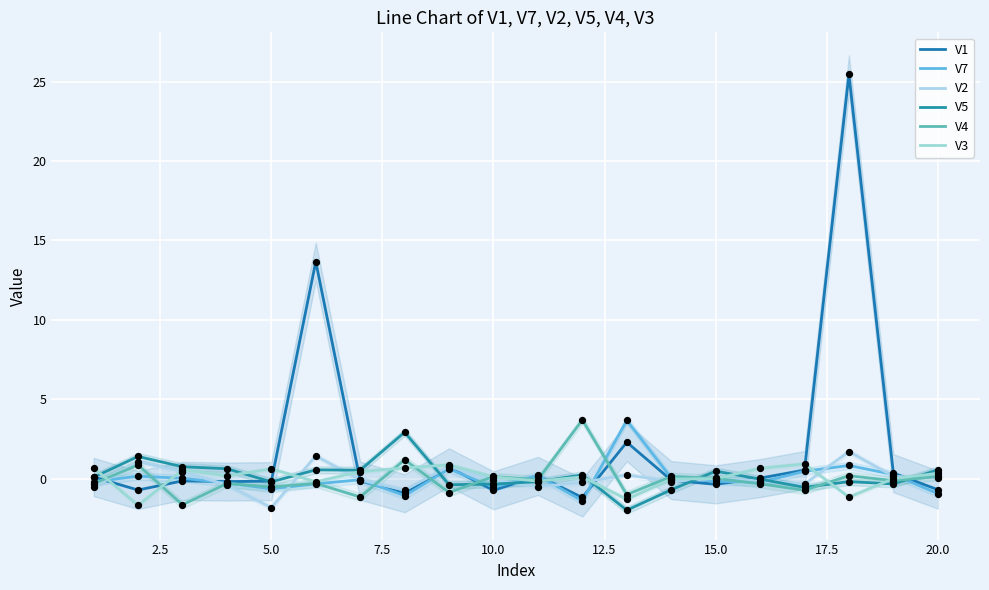

Which series has the largest total across all categories?

V1